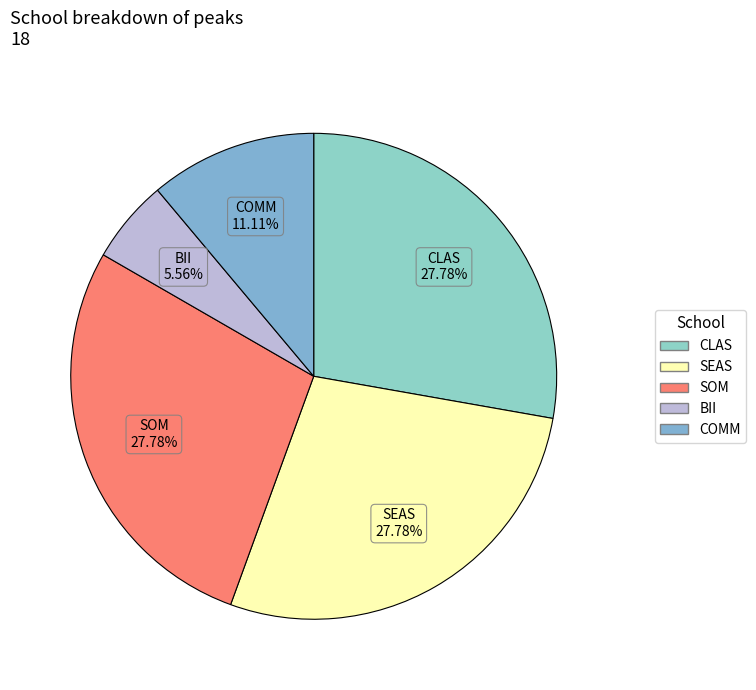

To the nearest percent, what portion does COMM represent?

11%